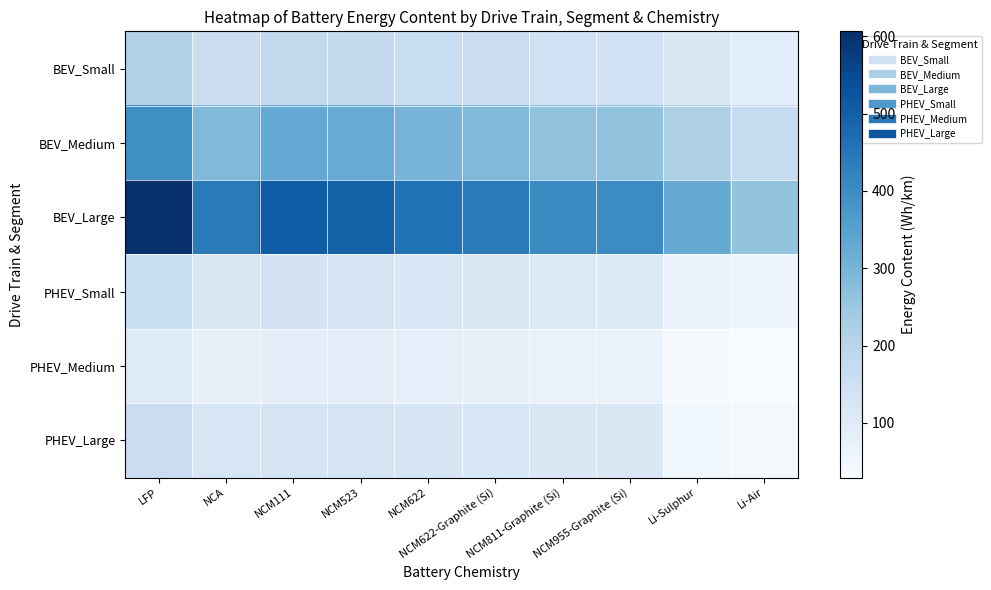

Reading left to right, transcribe all the data shown in this chart.

BEV_Small: LFP=213.2	NCA=157.7	NCM111=178.7	NCM523=175.6	NCM622=163.9	NCM622-Graphite (Si)=157.2	NCM811-Graphite (Si)=145.6	NCM955-Graphite (Si)=145.1	Li-Sulphur=111.8	Li-Air=90.2
BEV_Medium: LFP=396.1	NCA=288.1	NCM111=330.6	NCM523=324.3	NCM622=300.5	NCM622-Graphite (Si)=287.5	NCM811-Graphite (Si)=263.9	NCM955-Graphite (Si)=262.6	Li-Sulphur=215.4	Li-Air=173.1
BEV_Large: LFP=606.4	NCA=441.4	NCM111=505.4	NCM523=496.0	NCM622=460.3	NCM622-Graphite (Si)=440.4	NCM811-Graphite (Si)=404.7	NCM955-Graphite (Si)=403.0	Li-Sulphur=325.1	Li-Air=260.9
PHEV_Small: LFP=163.5	NCA=115.8	NCM111=133.9	NCM523=132.2	NCM622=119.7	NCM622-Graphite (Si)=115.1	NCM811-Graphite (Si)=108.2	NCM955-Graphite (Si)=108.0	Li-Sulphur=65.3	Li-Air=53.1
PHEV_Medium: LFP=100.3	NCA=77.6	NCM111=85.0	NCM523=84.5	NCM622=80.2	NCM622-Graphite (Si)=77.1	NCM811-Graphite (Si)=69.7	NCM955-Graphite (Si)=69.7	Li-Sulphur=35.6	Li-Air=29.2
PHEV_Large: LFP=161.8	NCA=120.3	NCM111=131.2	NCM523=130.6	NCM622=124.5	NCM622-Graphite (Si)=119.4	NCM811-Graphite (Si)=112.5	NCM955-Graphite (Si)=112.5	Li-Sulphur=51.2	Li-Air=41.8